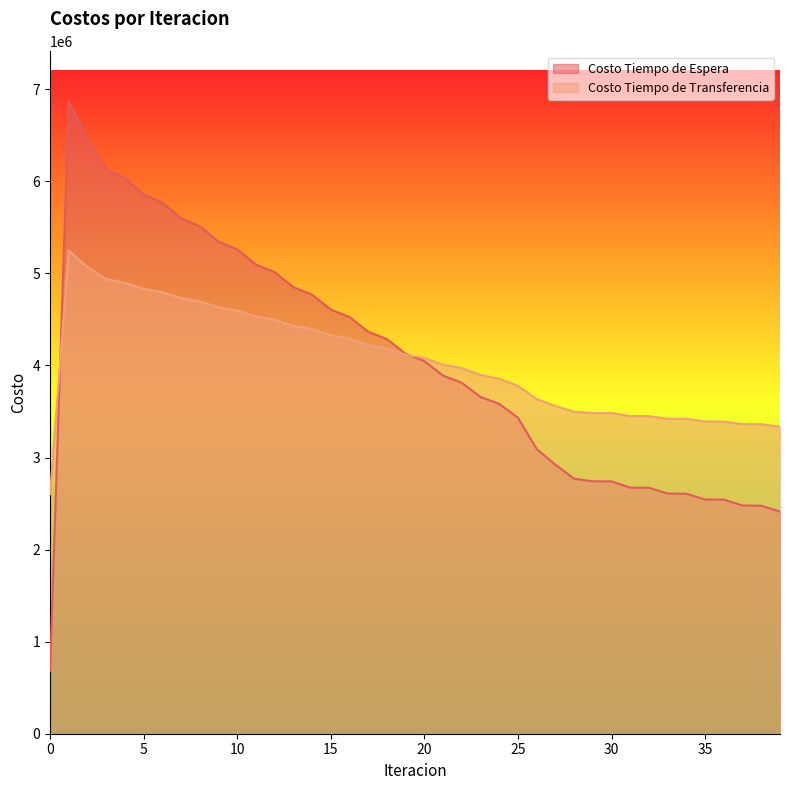

At how many categories does at least one series exceed 4312829?

17